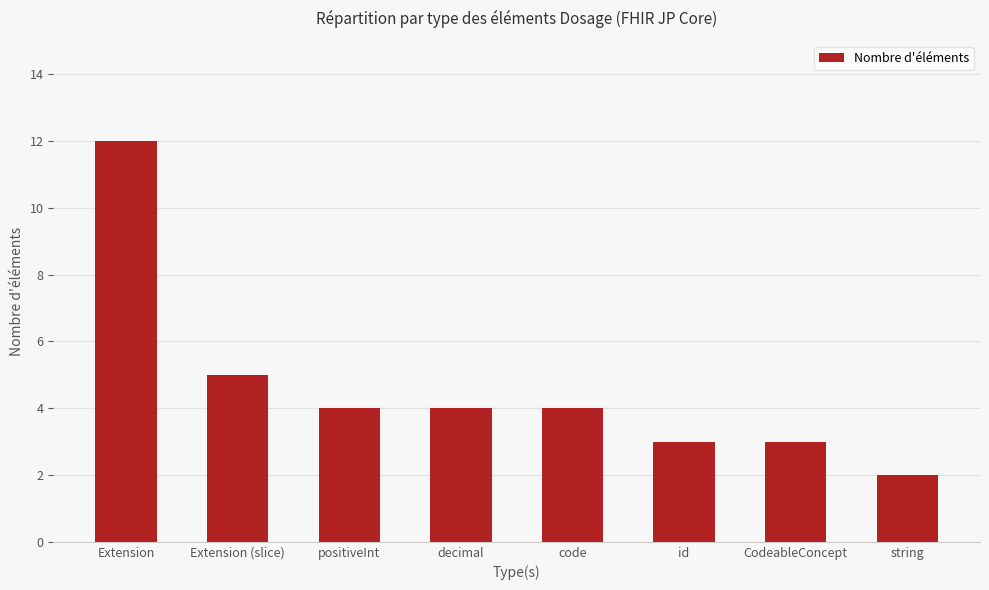

What position from the right is string?

1